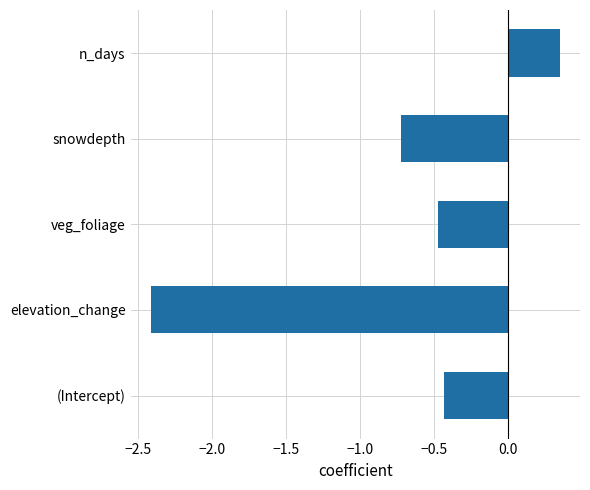

Is it true that the value at veg_foliage is -0.6?

False